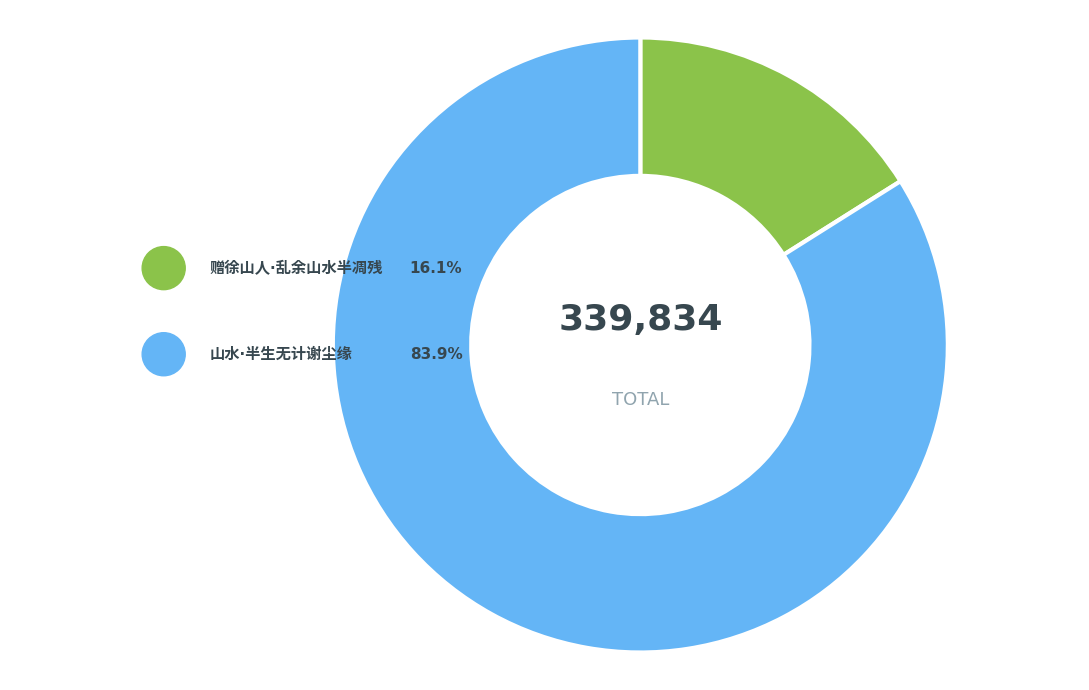

Is there any slice that represents more than half of the pie?

Yes